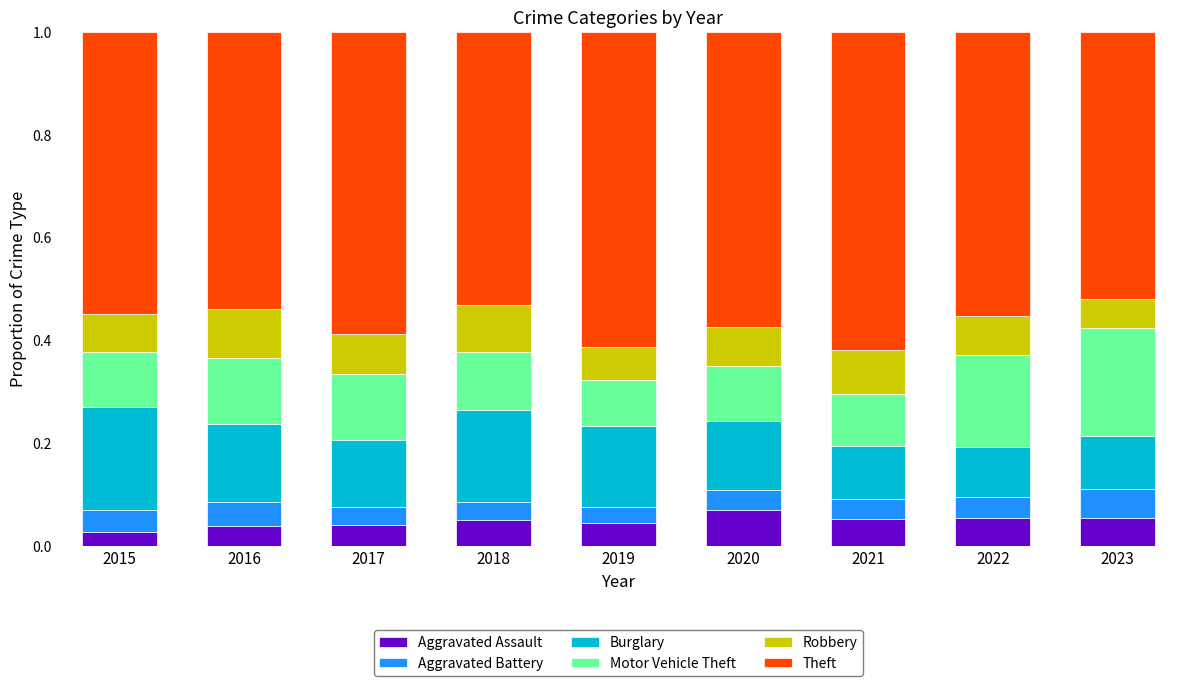

What is the total value across all series at 2023?

1.0